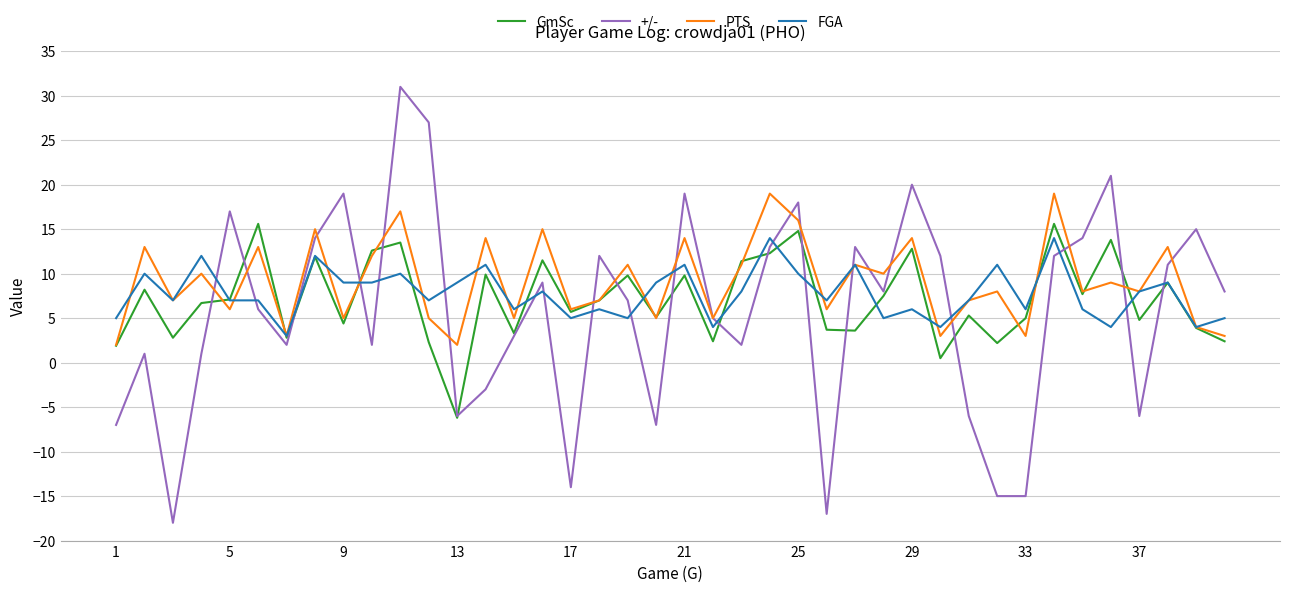

Which series ends up on top after the final intersection of +/- and FGA?

+/-